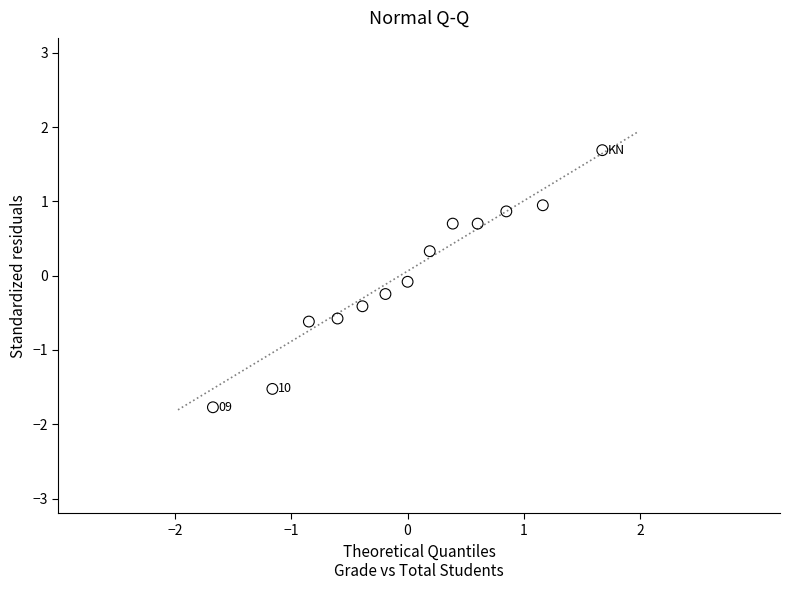

What is the range of X values (max minus min)?

3.3